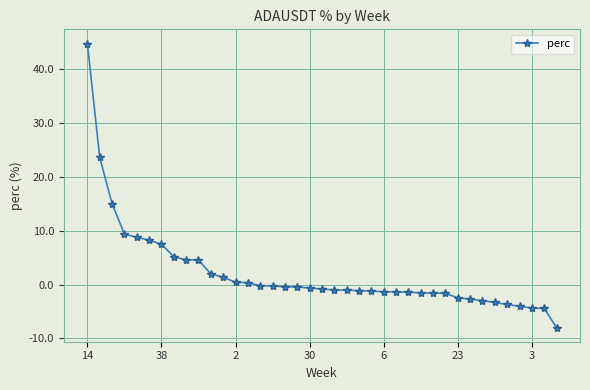

What is the greatest value displayed?

44.8